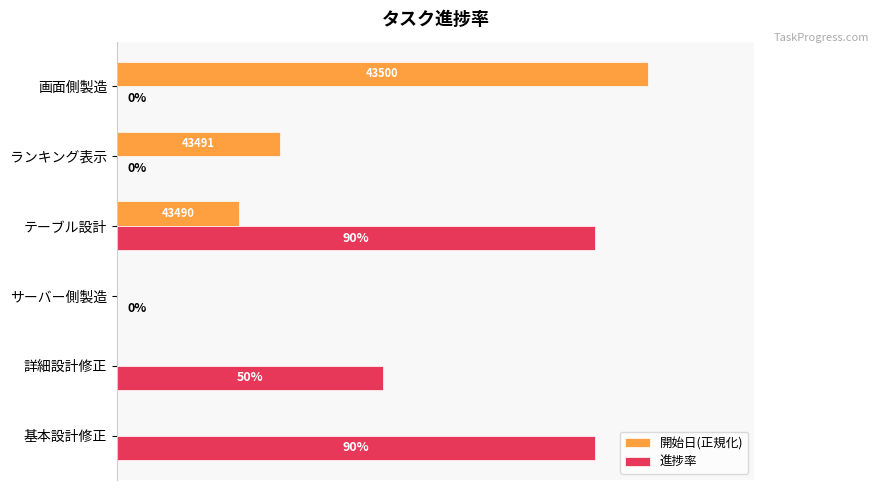

What are all the series names shown in the legend?

開始日(正規化), 進捗率